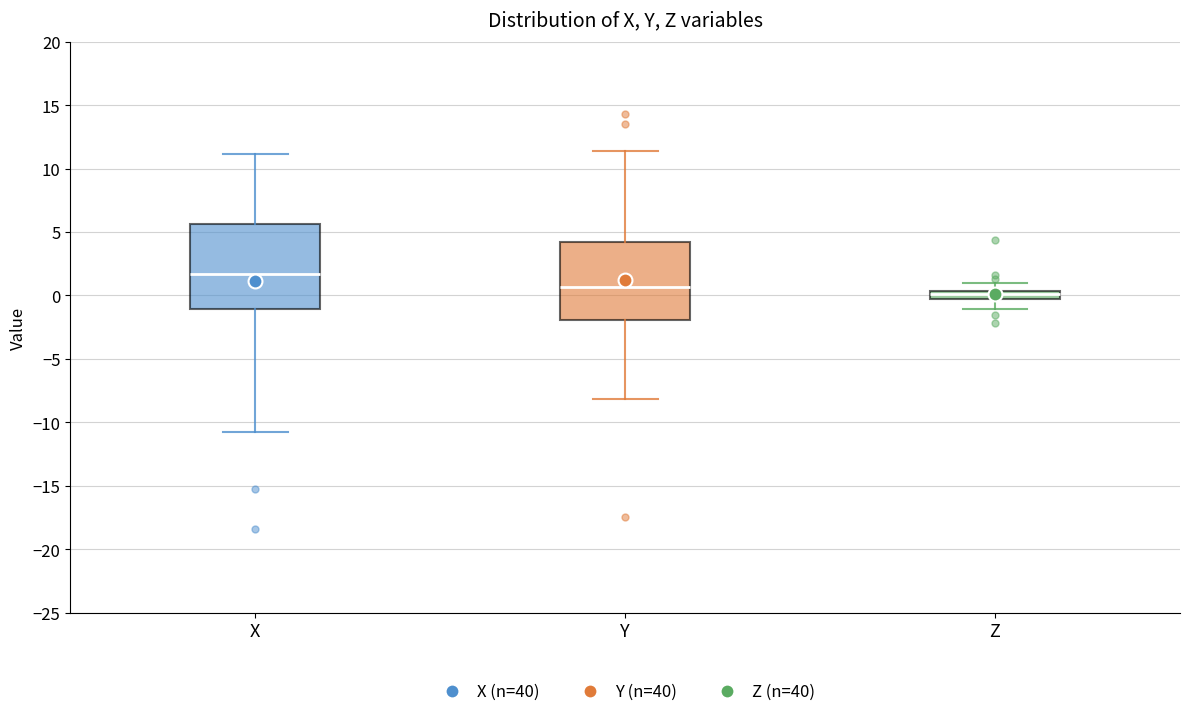

Which box has the highest median line?

X